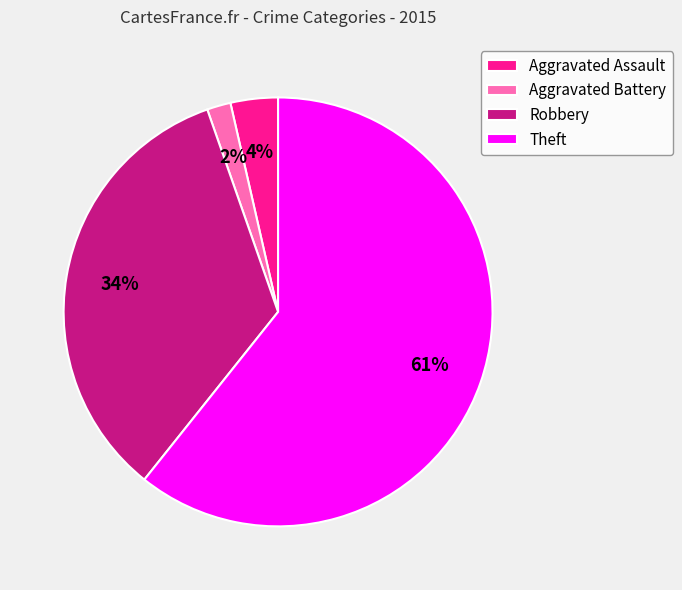

How many slices are in this pie chart?

4